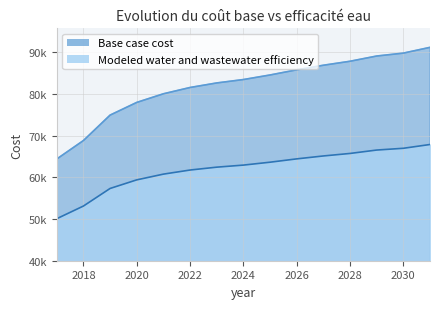

What is the difference between the highest and lowest values at 2030?

22814.3